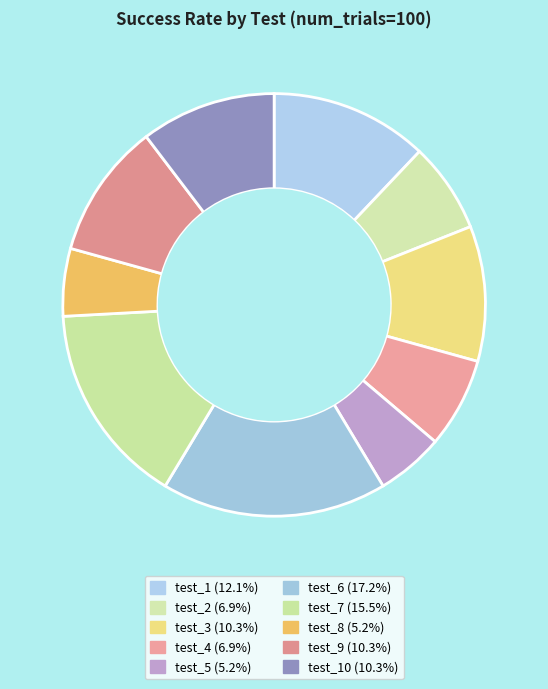

Is there a majority slice in this chart?

No